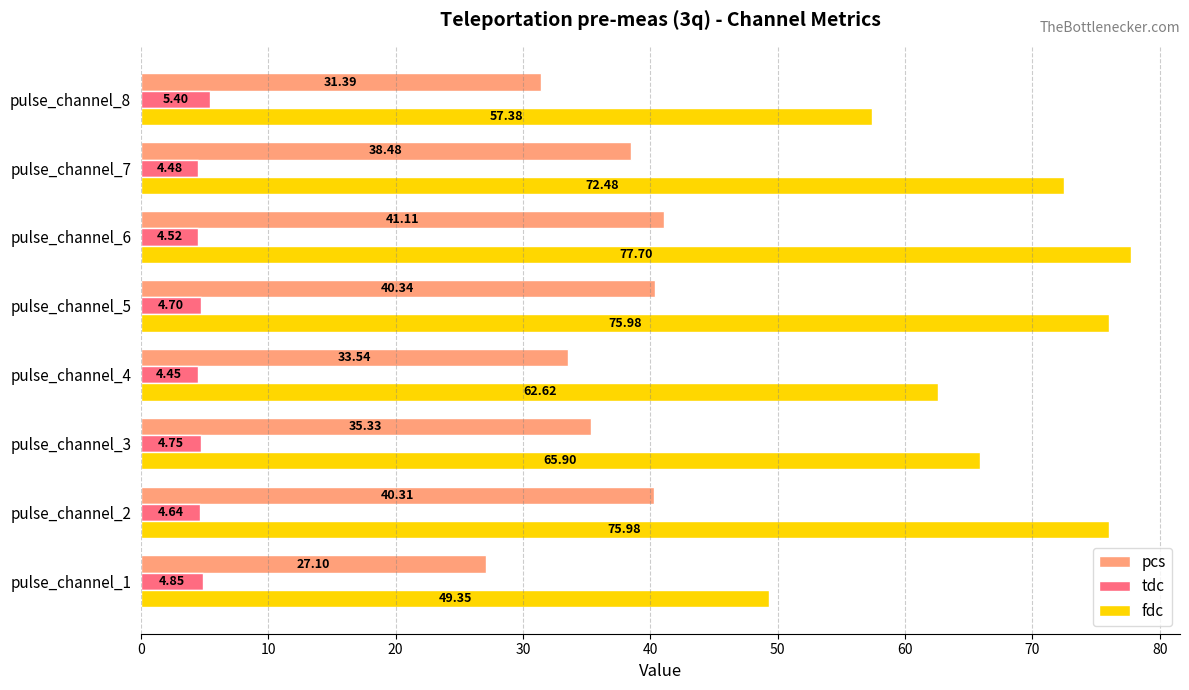

Which series has the widest spread of values?

fdc